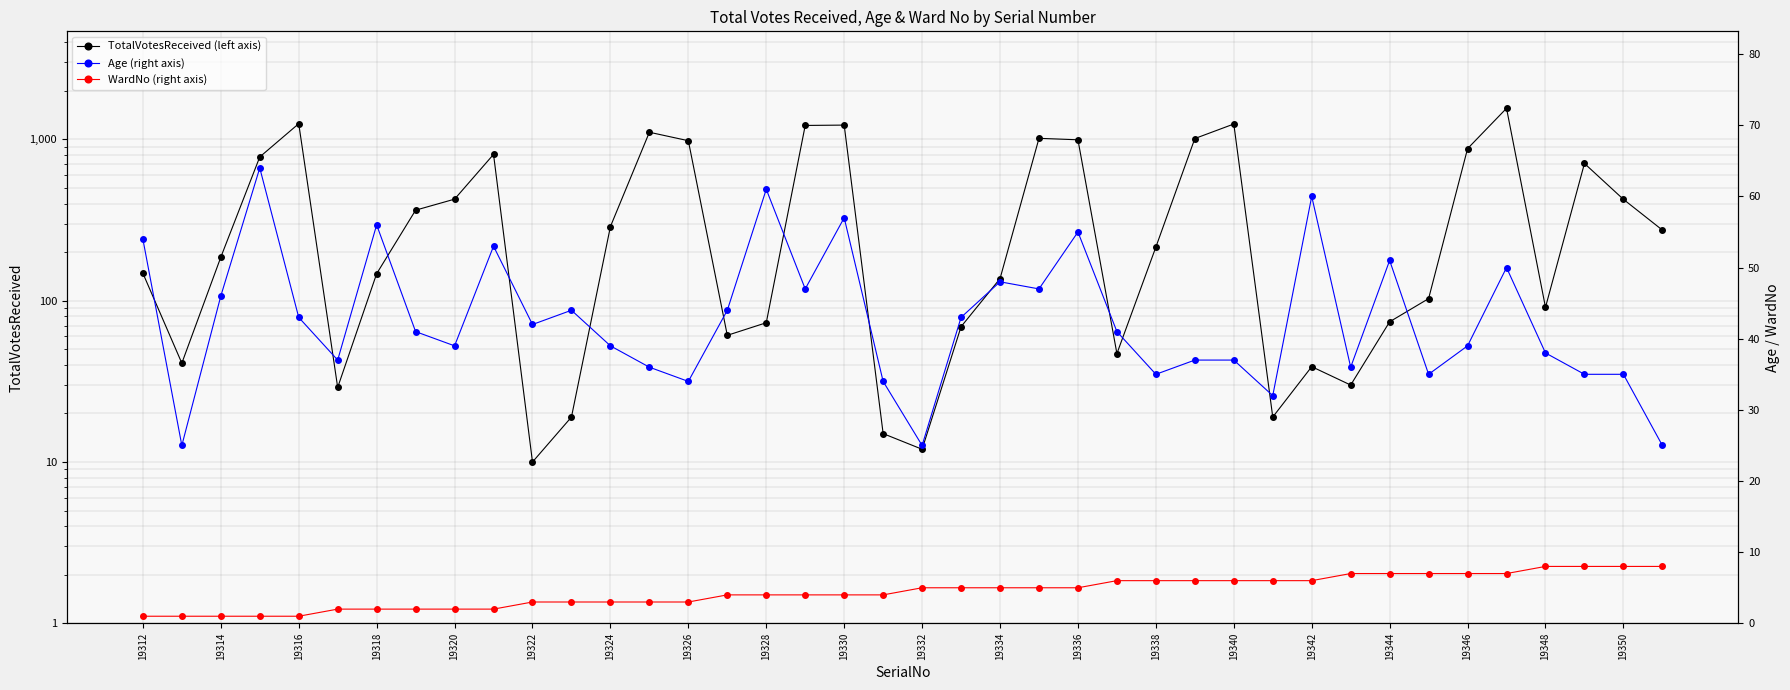

Which series has the largest total across all categories?

TotalVotesReceived (left axis)